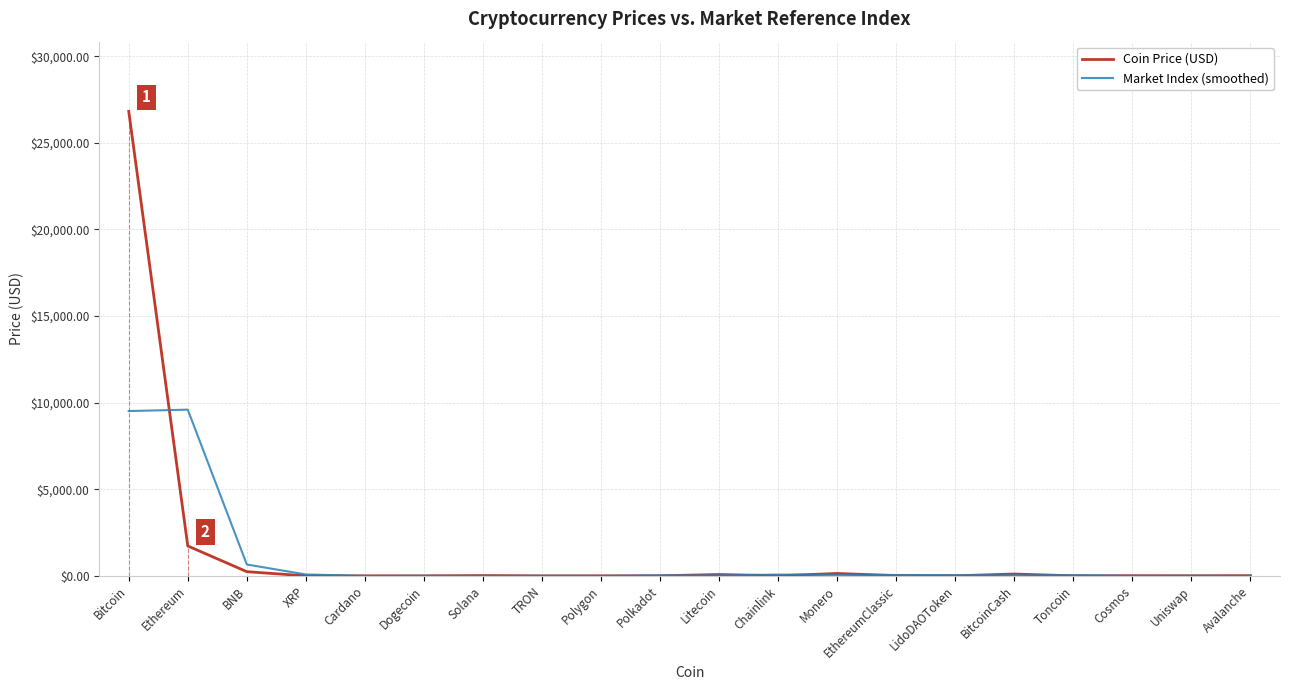

Which series changed the most between Ethereum and EthereumClassic?

Market Index (smoothed)